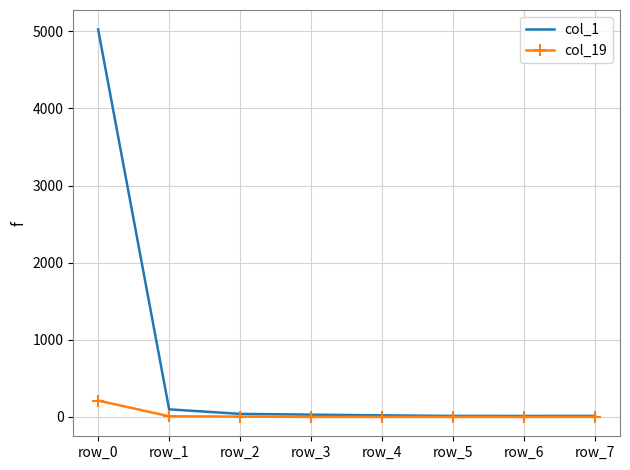

Count the number of data series in this chart.

2